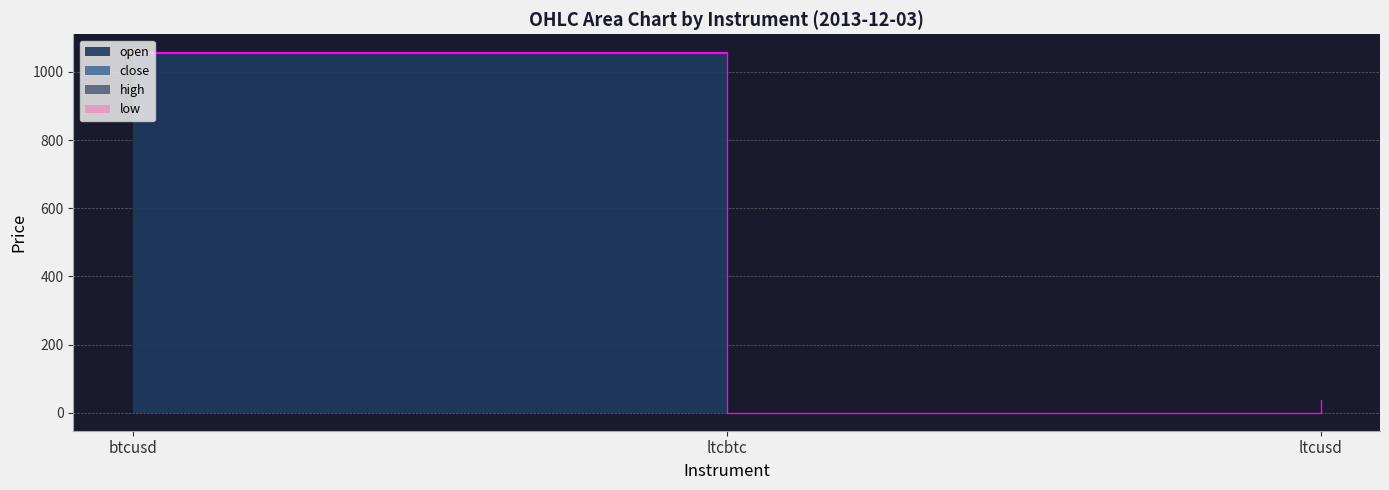

Does the chart display data point markers on the line(s)?

No